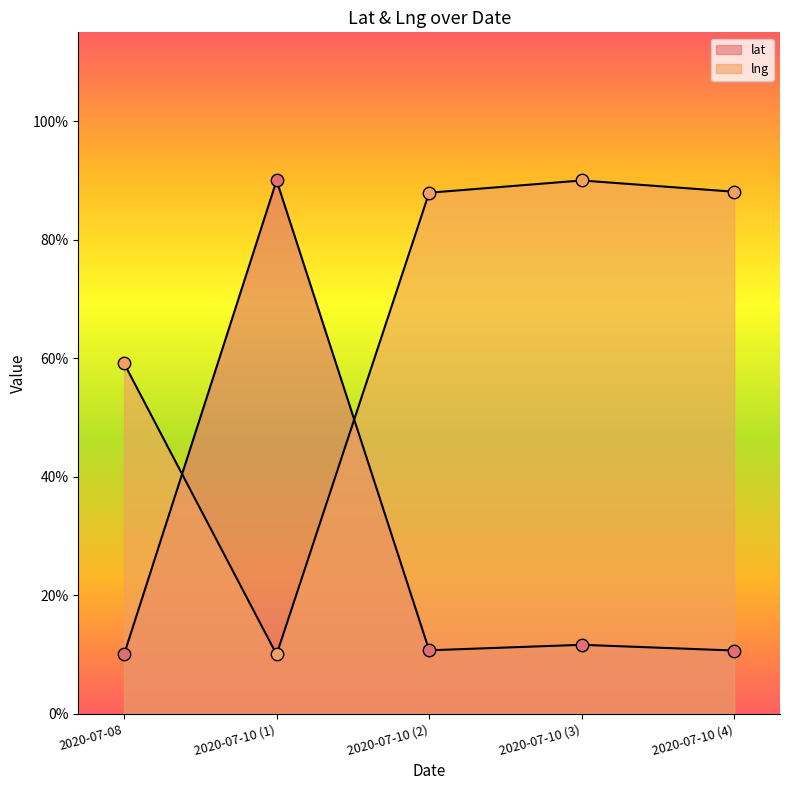

Which series has the largest total across all categories?

lng